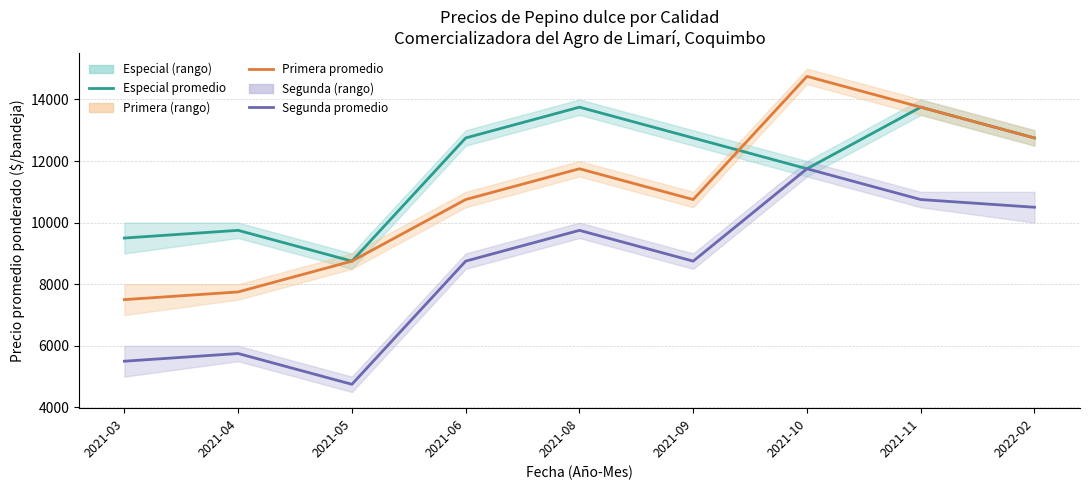

Reading left to right, list all the values displayed in this chart.

Precio Especial promedio: 9500	9750	8750	12750	13750	12750	11750	13750	12750
Precio Primera promedio: 7500	7750	8750	10750	11750	10750	14750	13750	12750
Precio Segunda promedio: 5500	5750	4750	8750	9750	8750	11750	10750	10500